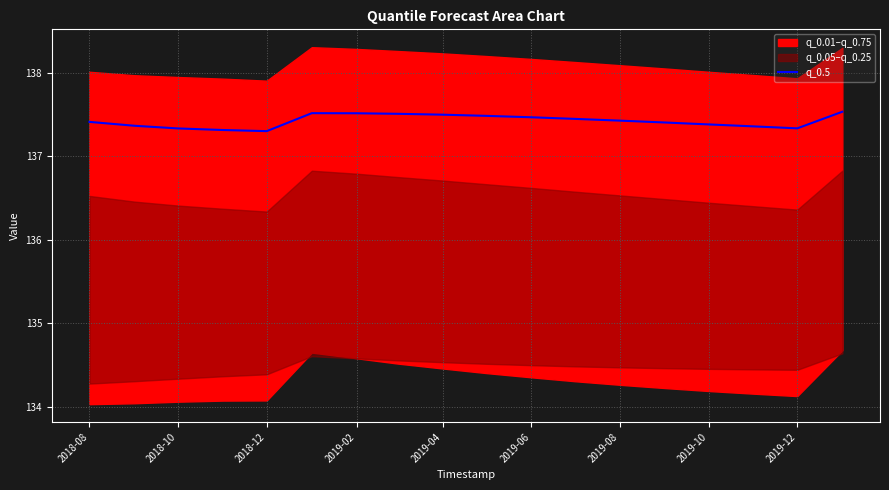

The value of q_0.5 at 2019-08 is 228.4. True or false?

False